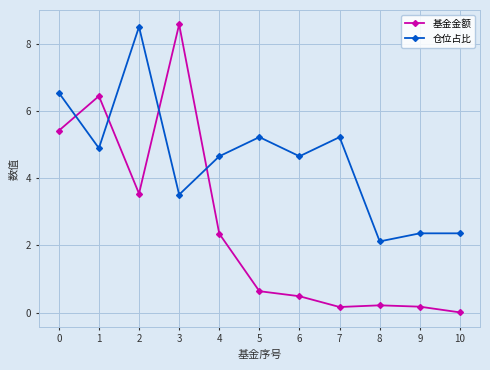

Count the number of data series in this chart.

2